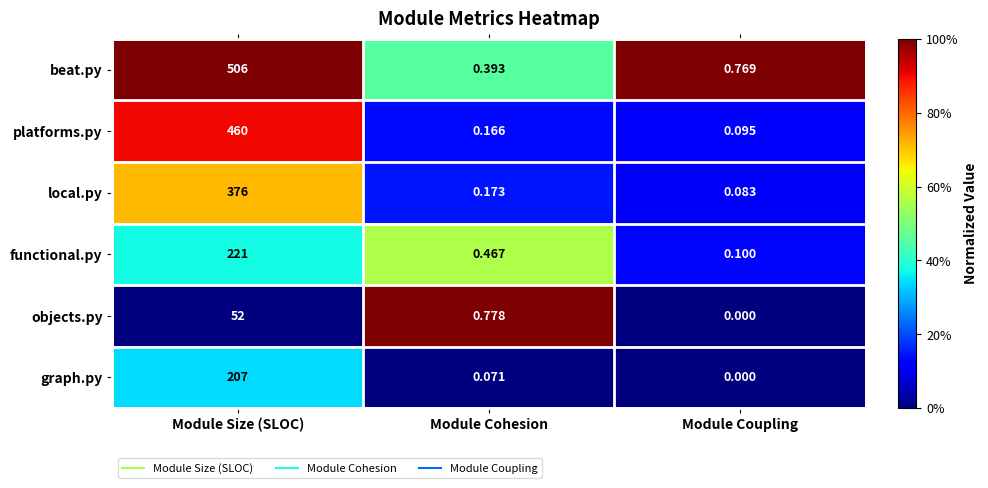

List the series in order of their peak value, lowest first.

objects.py, graph.py, functional.py, local.py, platforms.py, beat.py